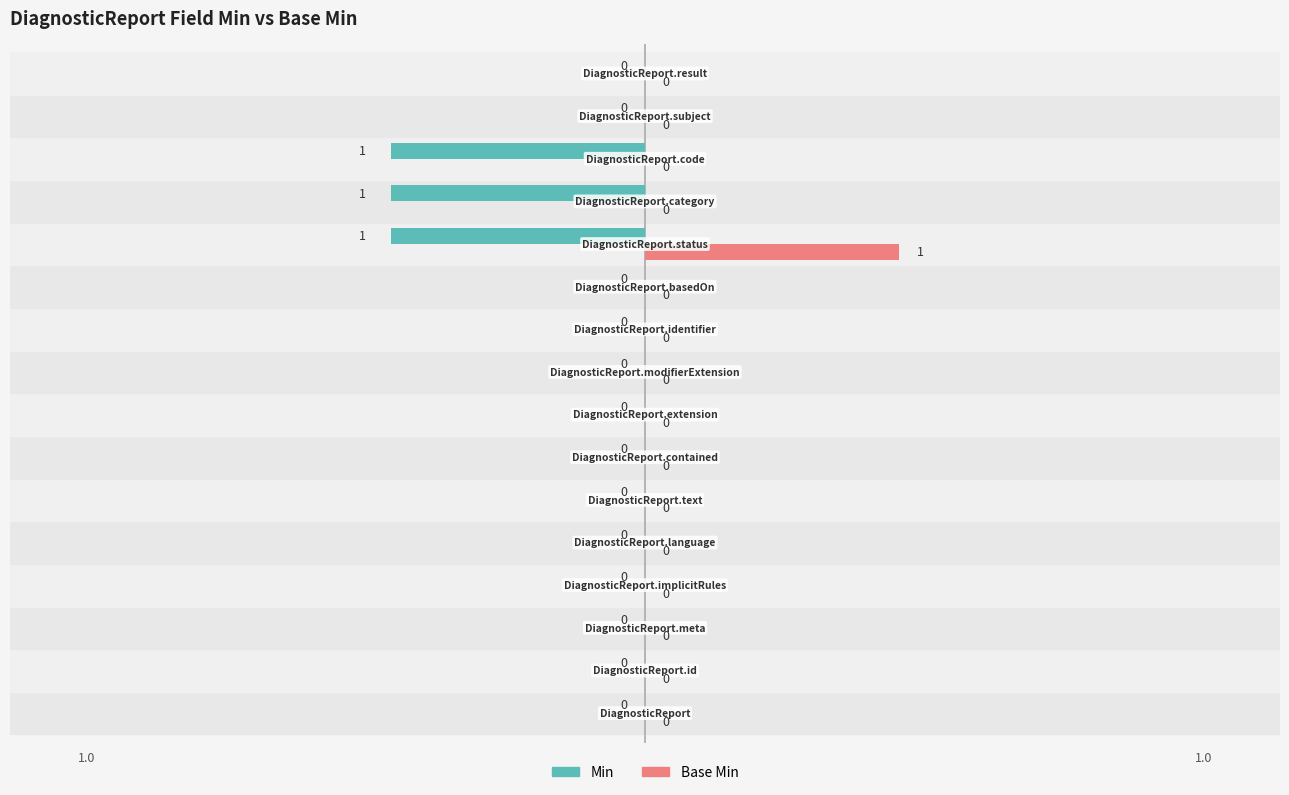

Which series has the largest total across all categories?

Base Min